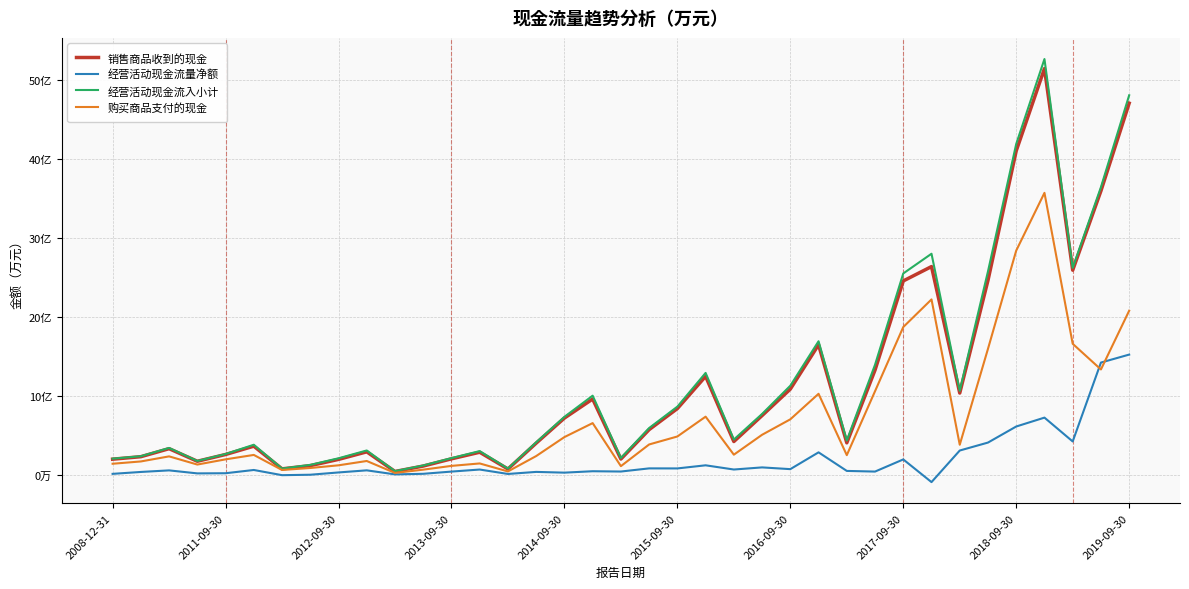

True or false: 经营活动现金流量净额 and 经营活动现金流入小计 cross at least once.

False